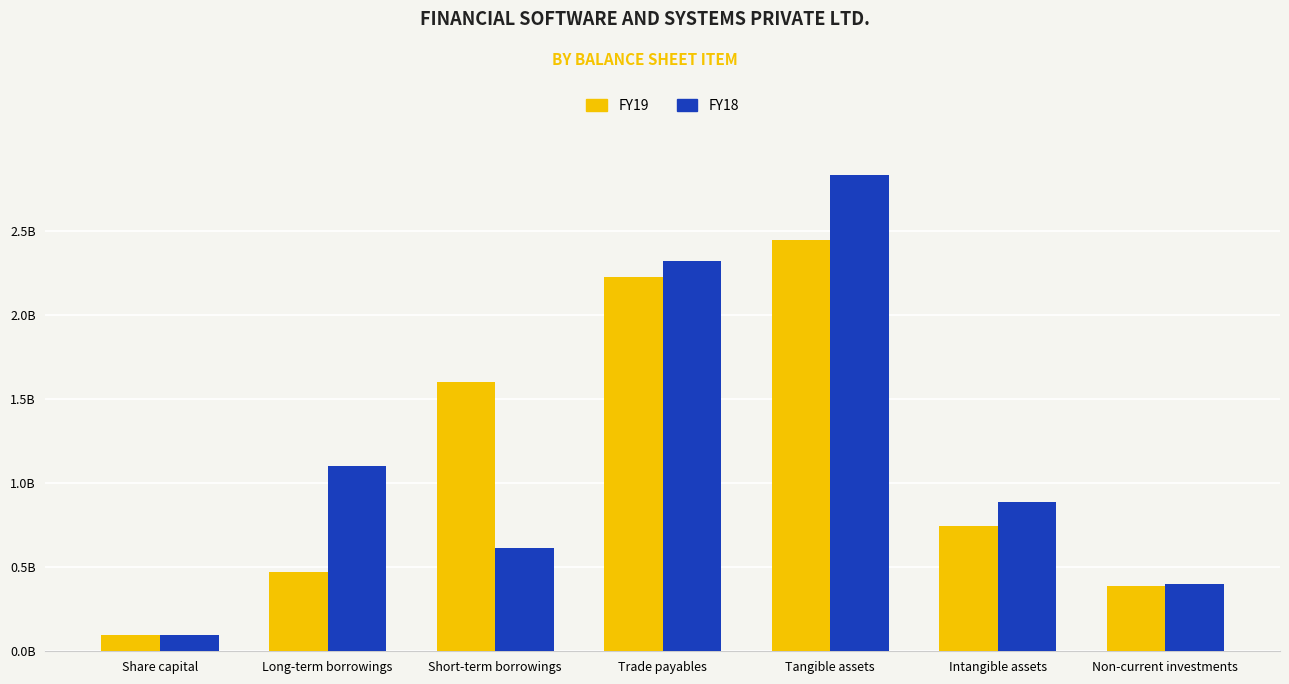

What is the value of the FY18 bar at the 7th from the left?

401370000